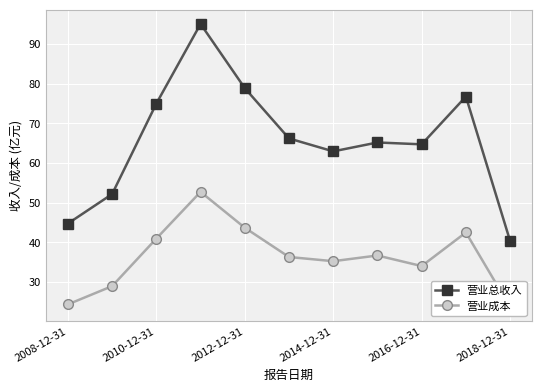

What is the value of the 营业总收入 point at the 1st from the left?

44.7